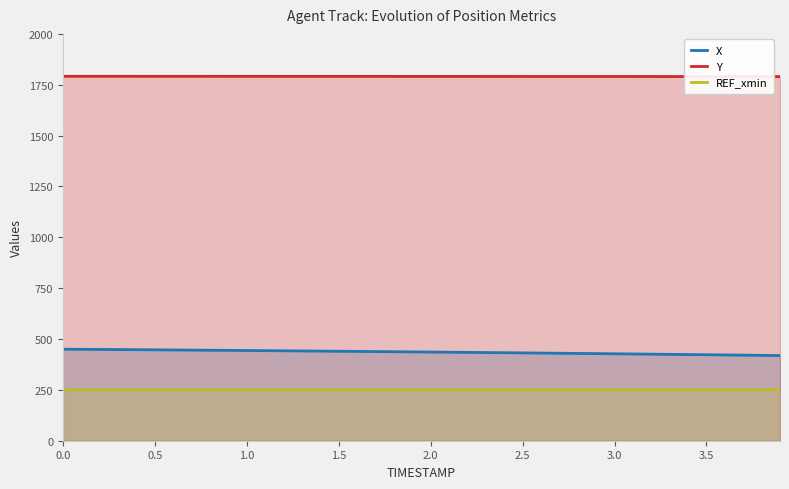

Which series has the widest spread of values?

X